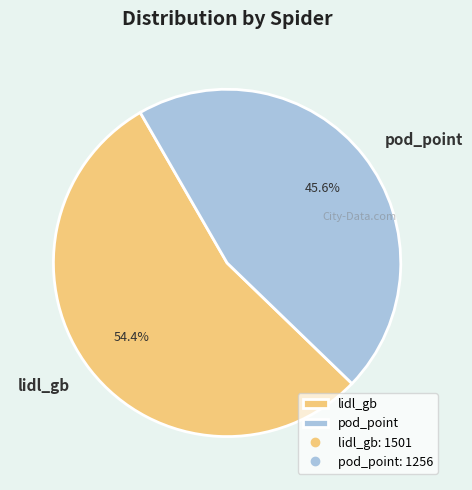

Do lidl_gb and pod_point together represent more than half of the pie?

Yes